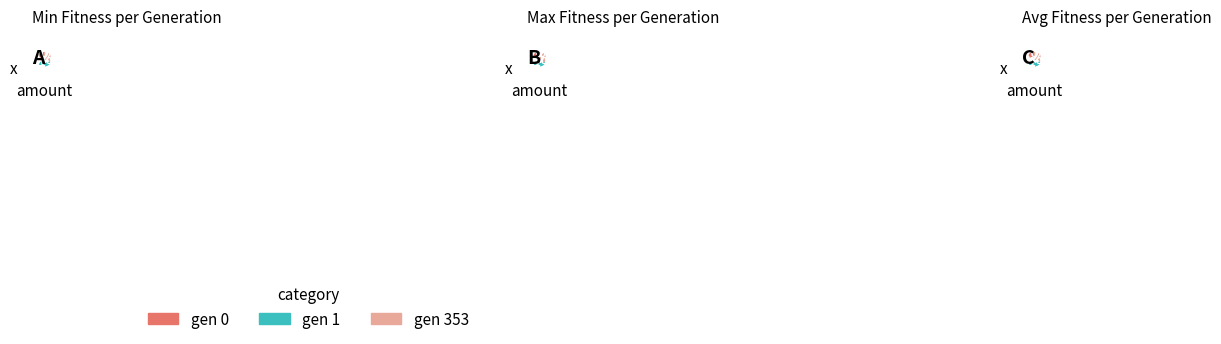

True or false: gen 353 accounts for 25% of the total.

False